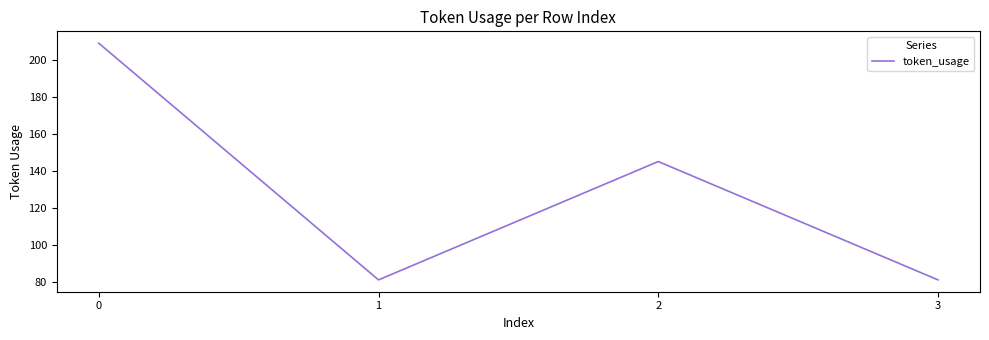

What is the difference between the maximum and second lowest values?

128